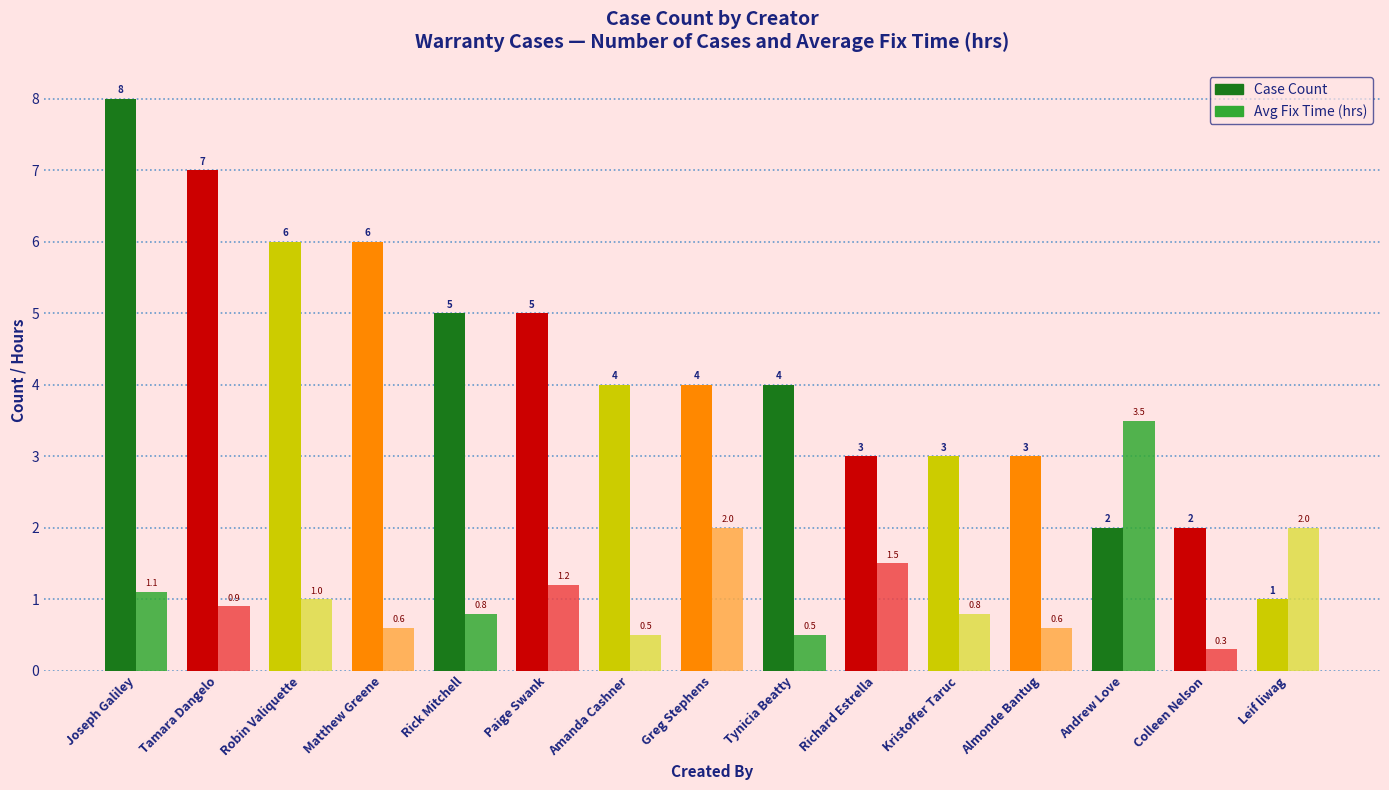

What is the label of the 1st bar from the right?

Leif liwag